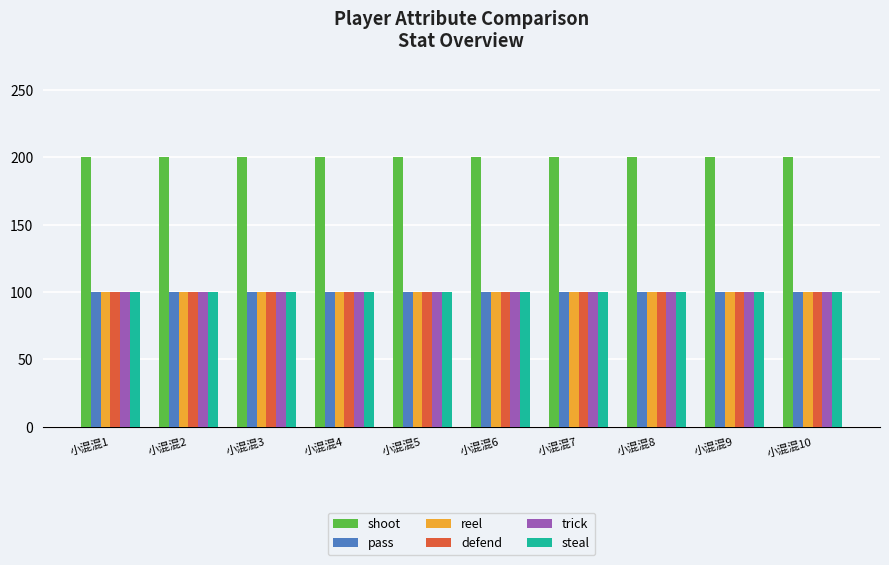

What is the lowest value of the trick series?

100